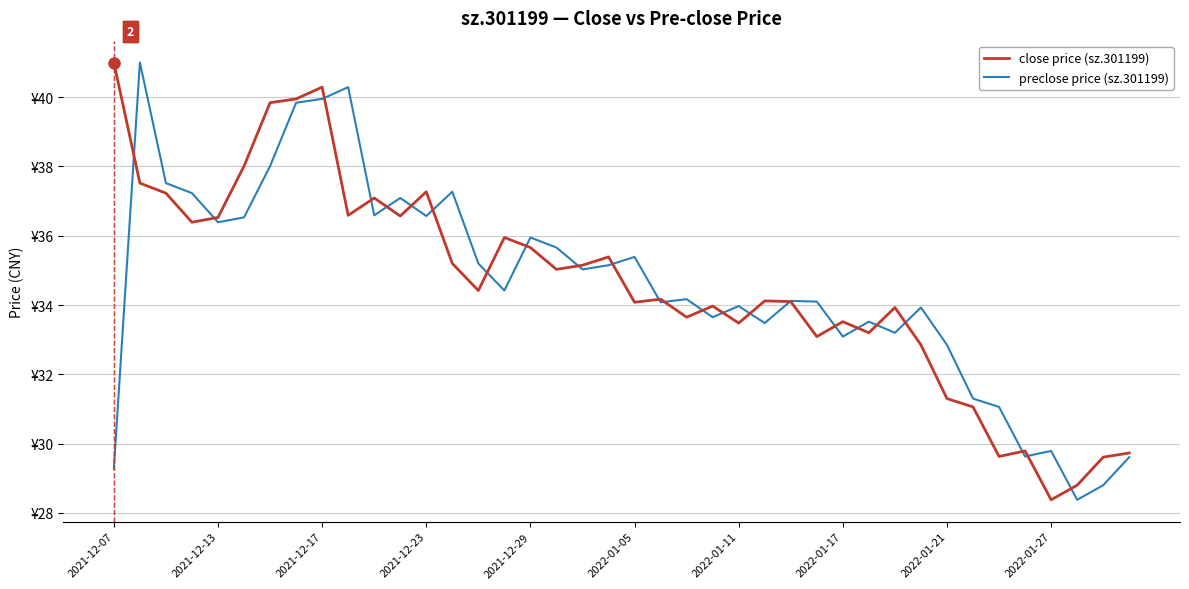

Which series has the largest total across all categories?

close price (sz.301199)